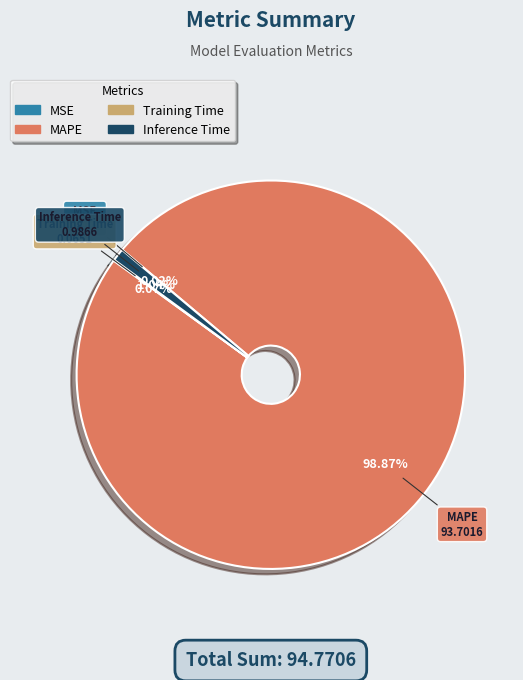

Which has a higher value, MAPE or Inference Time?

MAPE